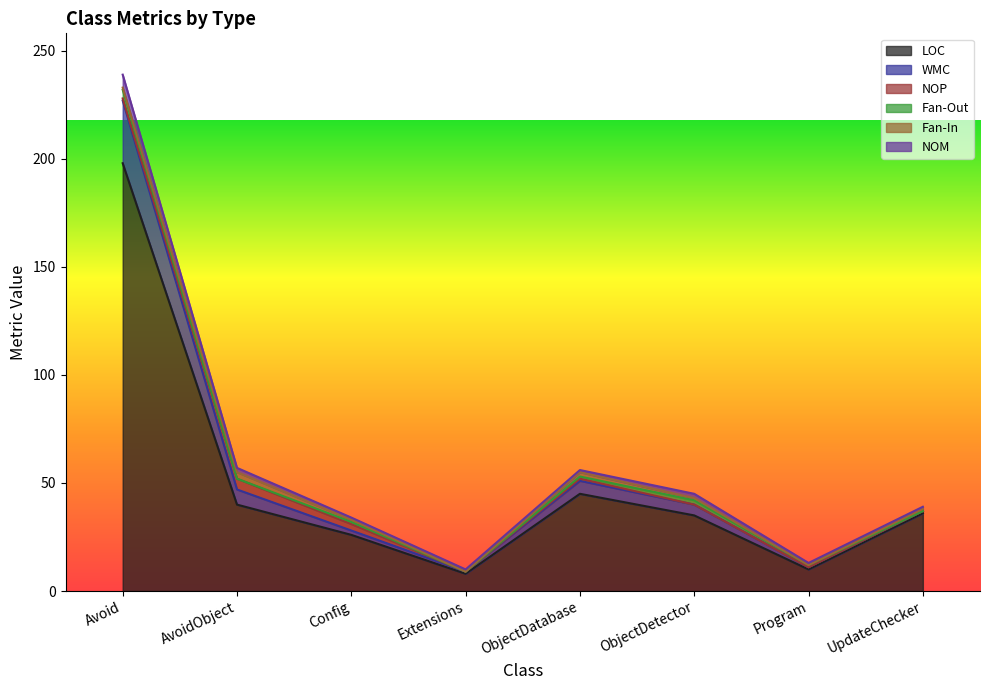

In NOP, how many points are lower than both neighbors (excluding endpoints)?

1